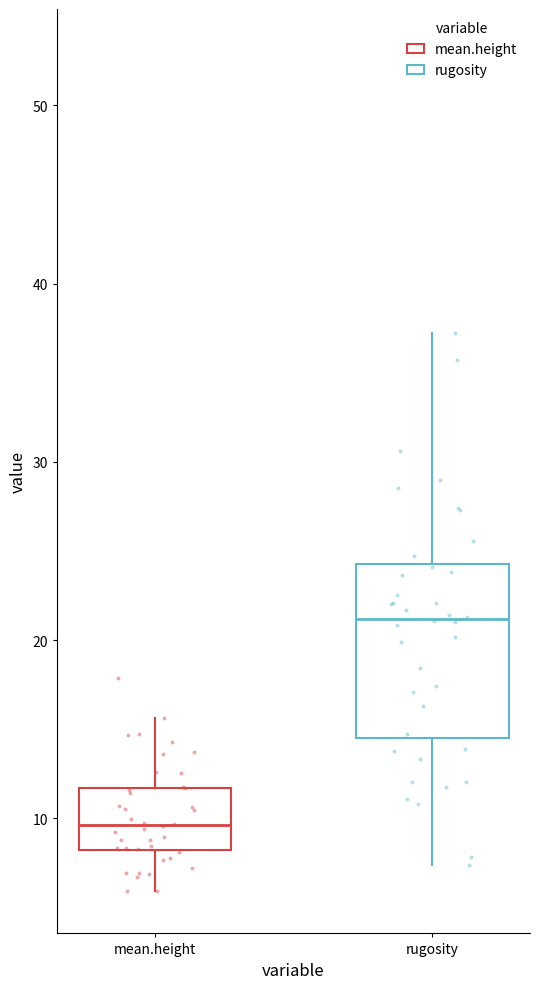

Reading left to right, read every box against the y-axis: the position of its median line, the range the box covers, and the ends of its whiskers. The values are not printed on the chart, so give them approximately, as read against the axis.

mean.height: median 10, box 8 to 12, whiskers 6 to 16
rugosity: median 21, box 15 to 24, whiskers 7 to 37